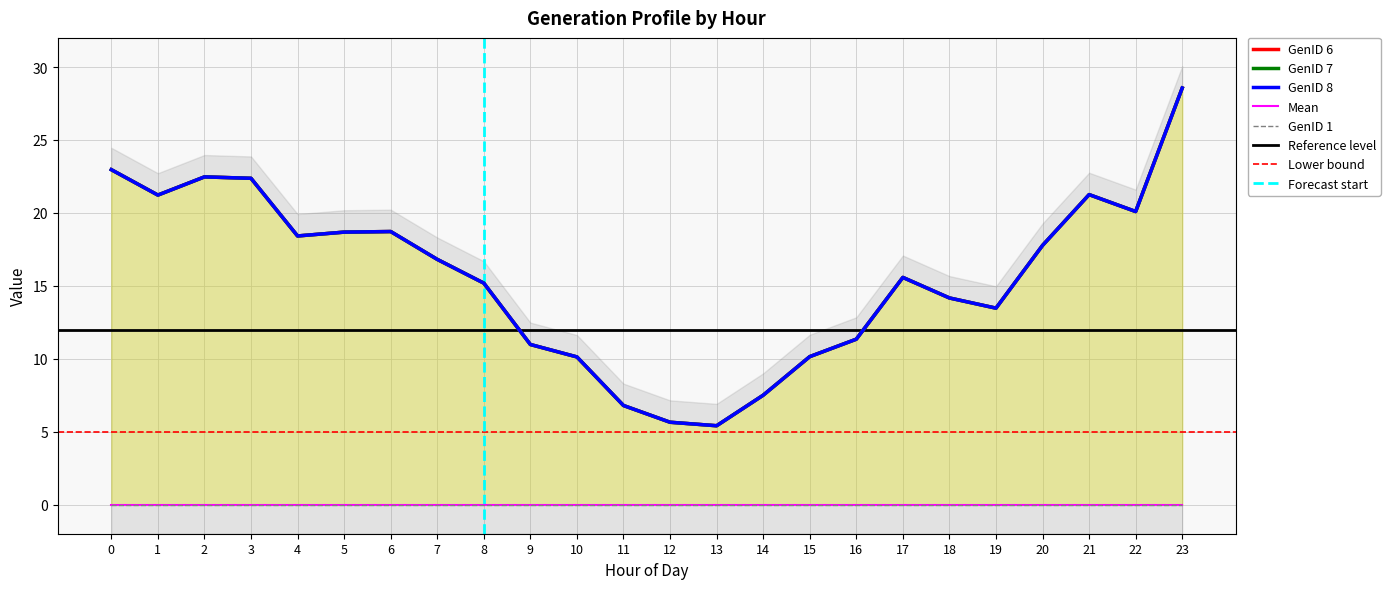

Rank the series at 4 from lowest to highest value.

GenID 6, GenID 7, GenID 8